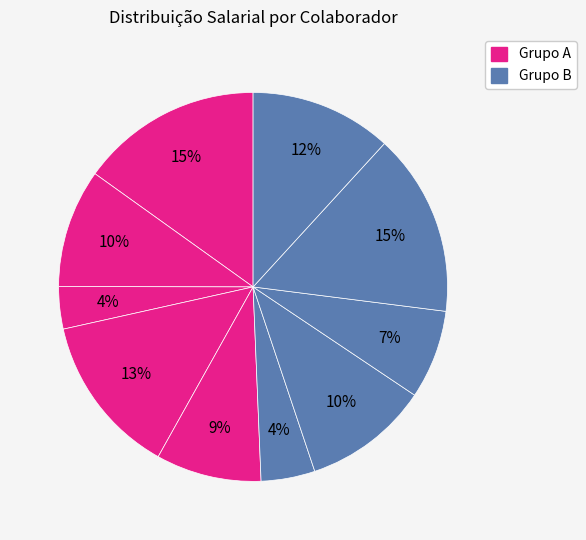

Which slice is the largest?

Ana Luiza Fogaça